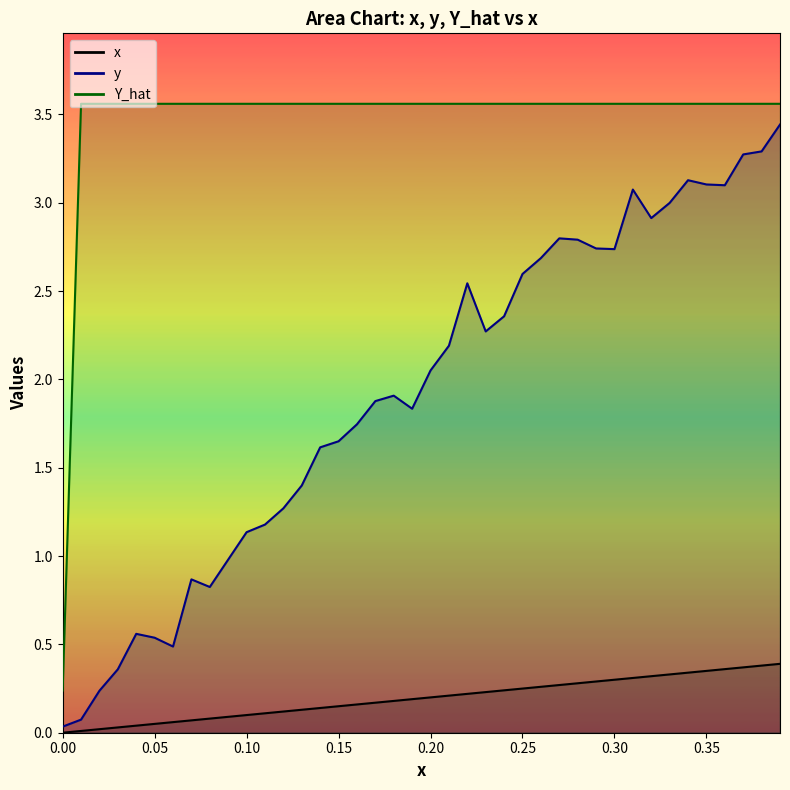

List the series in order of their peak value, lowest first.

x, y, Y_hat